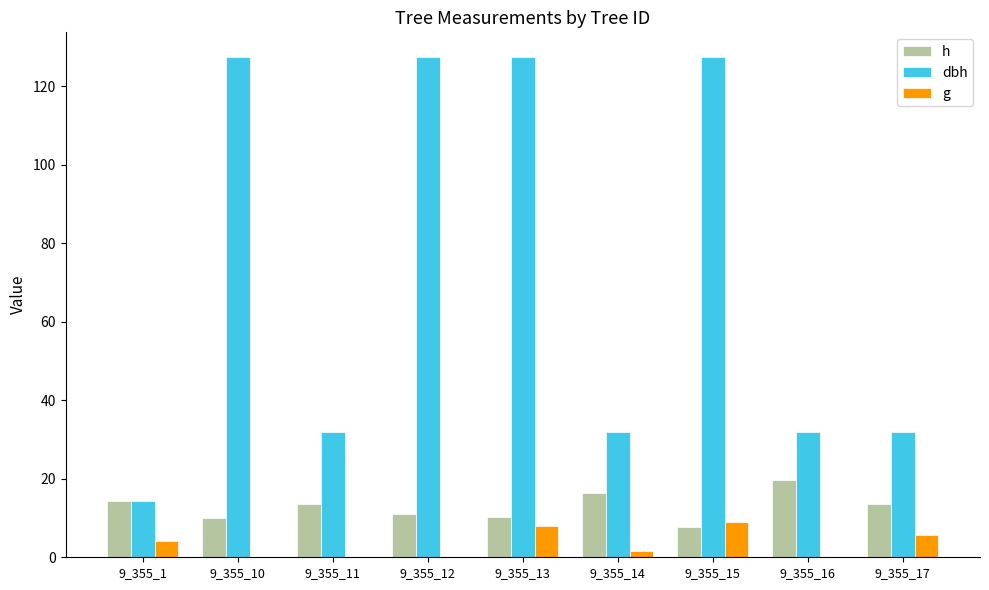

Which series has the largest total across all categories?

dbh